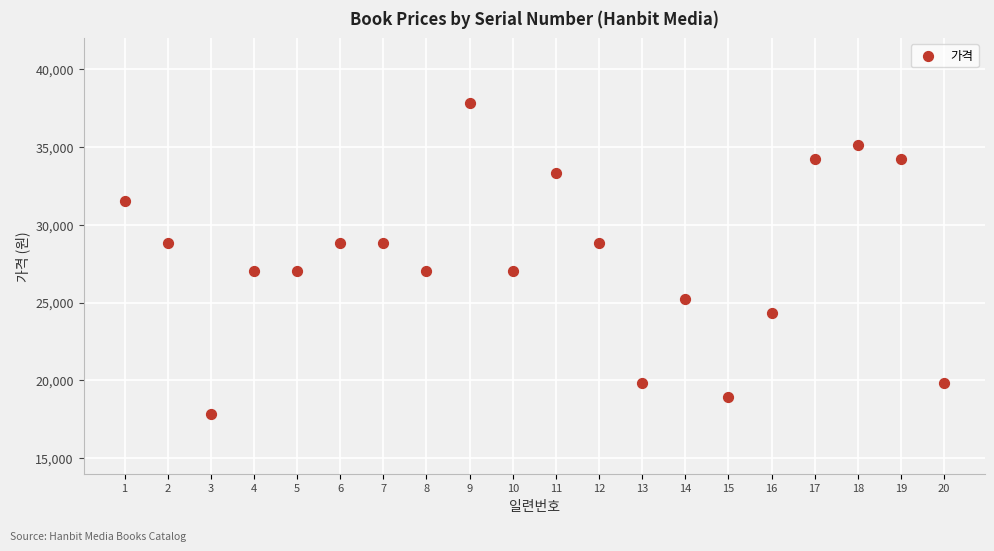

What is the range of X values (max minus min)?

19